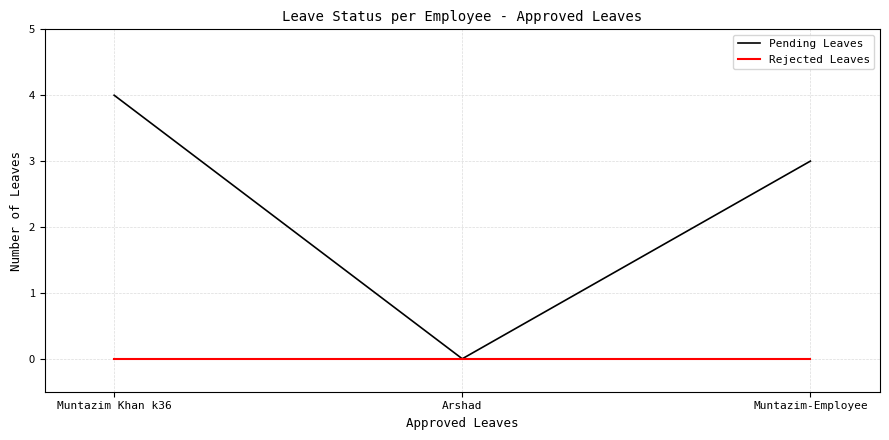

How many lines are shown in the chart?

2